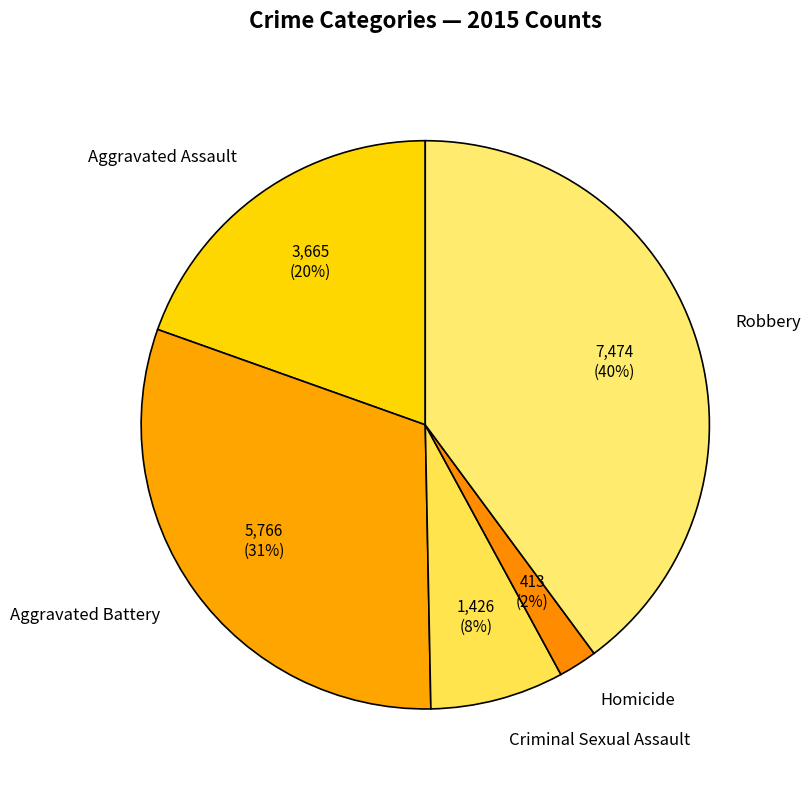

To the nearest percent, what percentage of the pie is Robbery?

40%